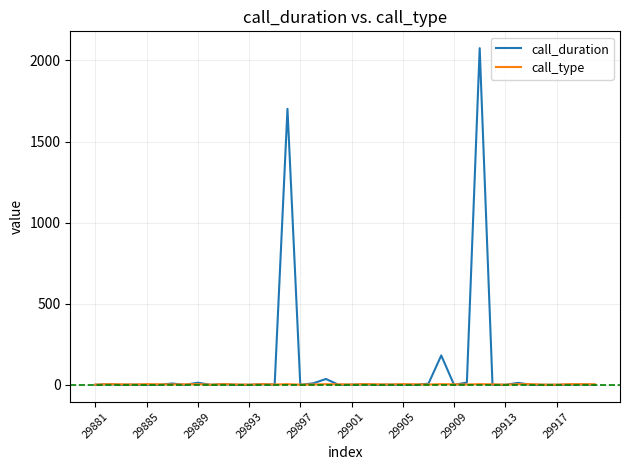

Which series has the largest total across all categories?

call_duration